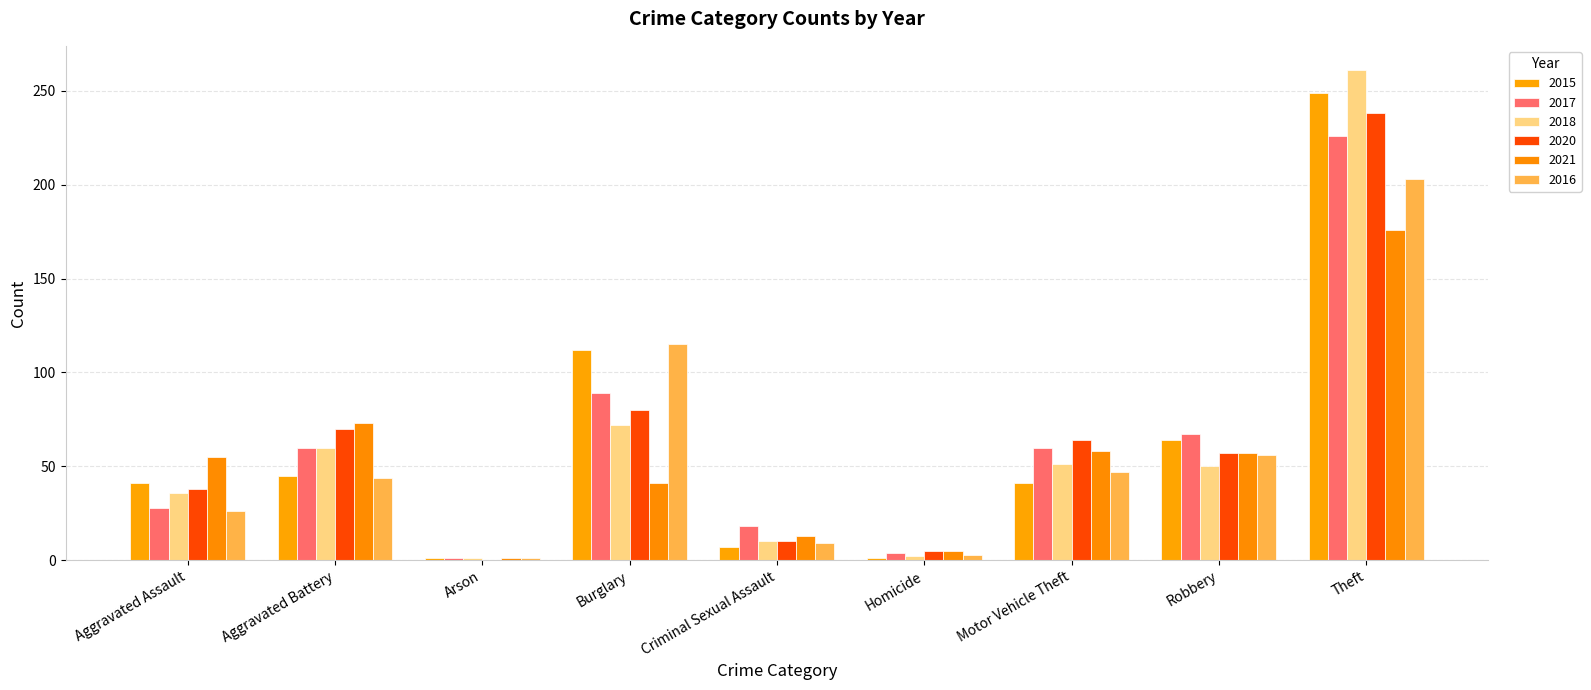

Are the bars grouped side by side (vs. stacked)?

Yes